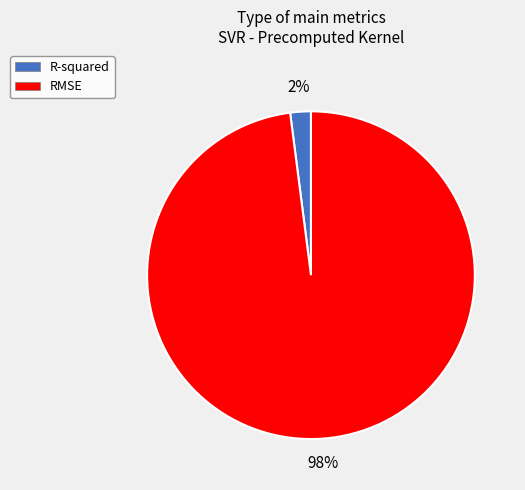

Is RMSE the majority of the pie?

Yes